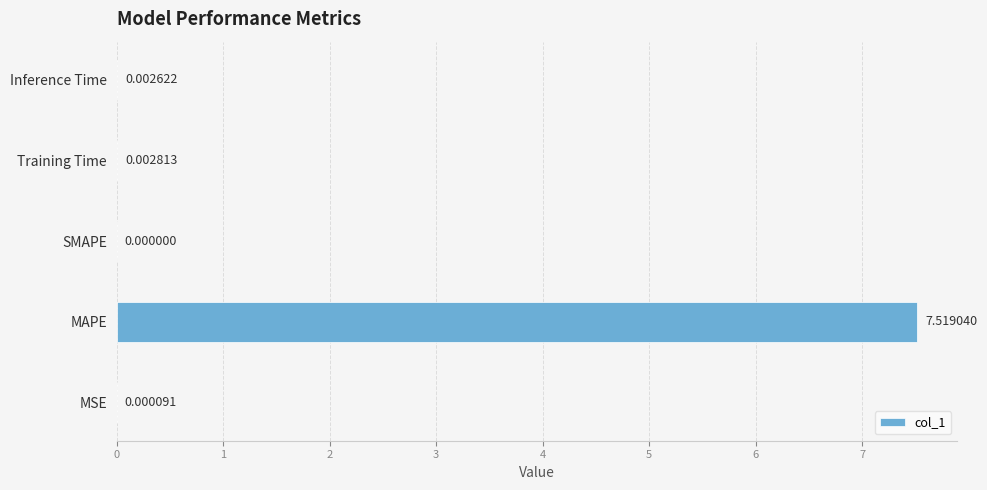

What is the maximum value shown in the chart?

7.5